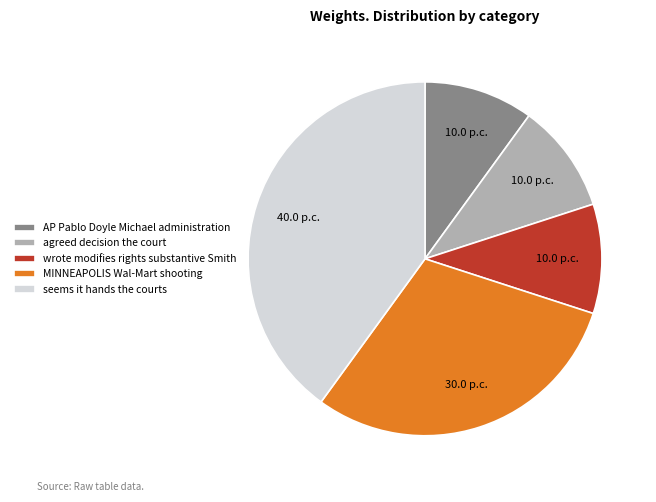

How many segments does this pie chart have?

5